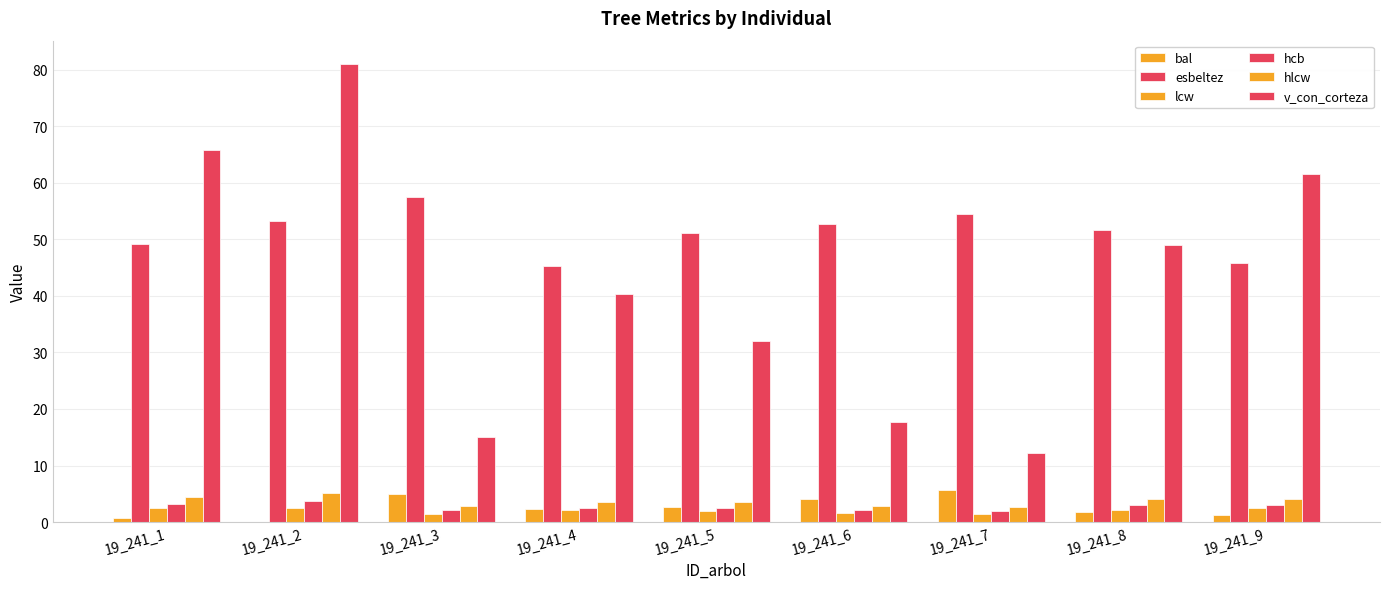

What is the sum of all v_con_corteza values?

374.7